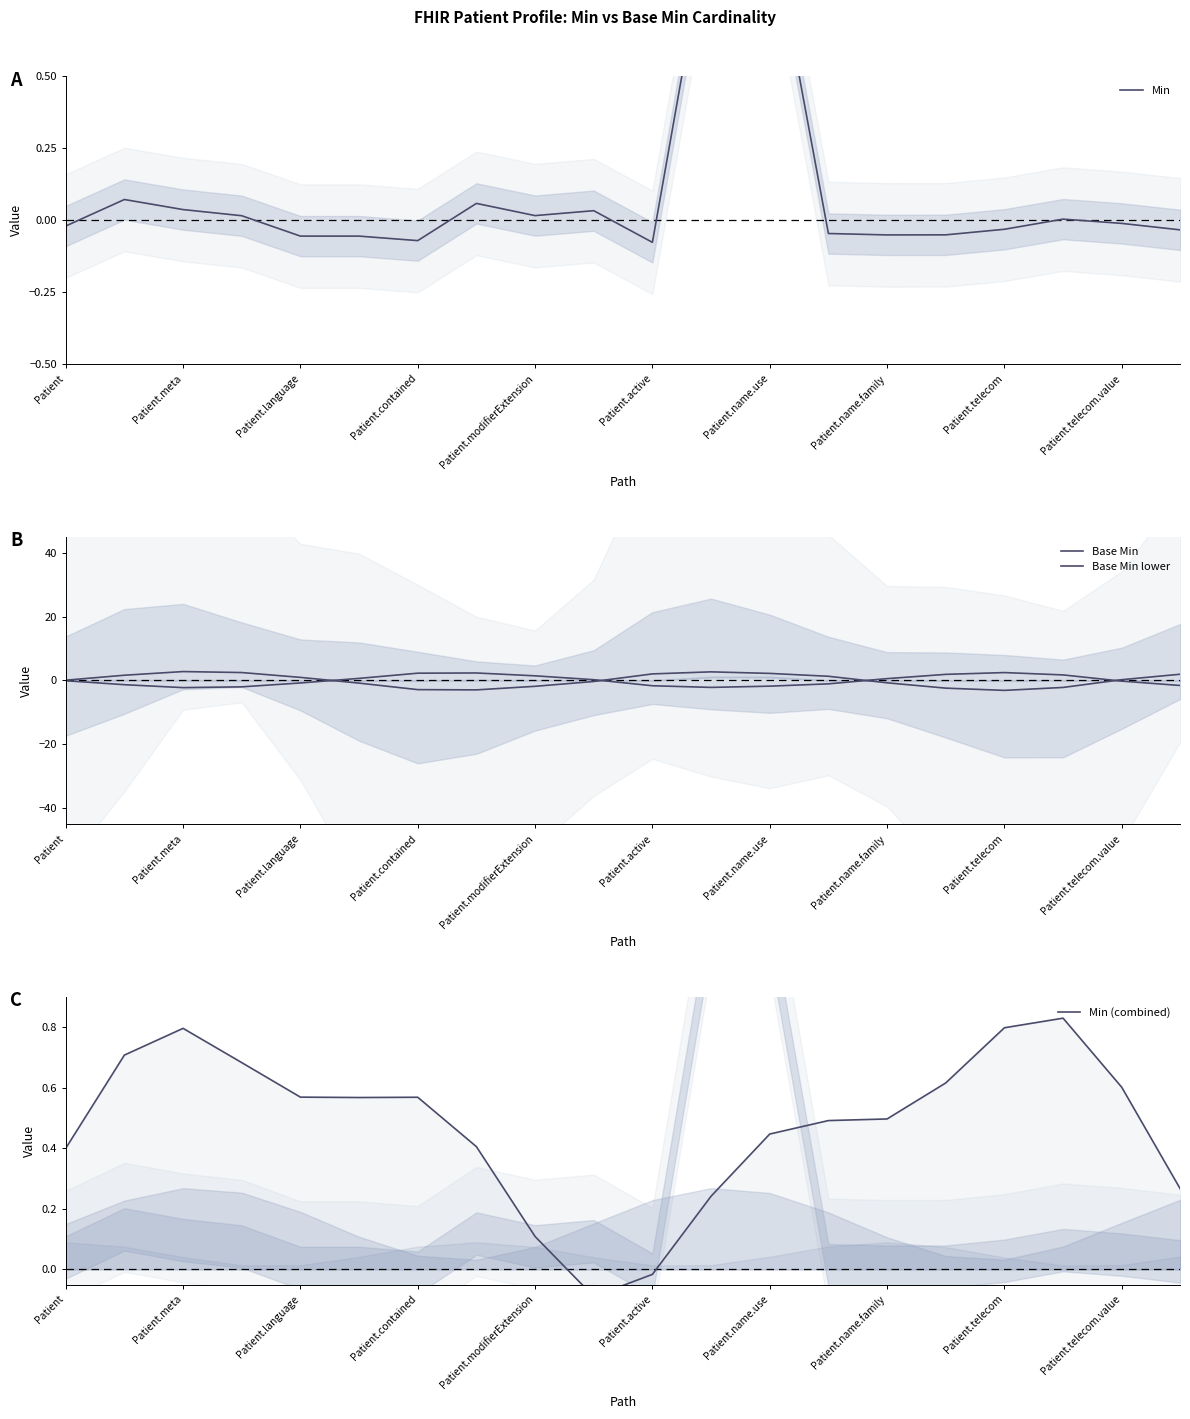

List the labels in order of Min value, largest first.

11, 12, Patient.meta, Patient.name.family, Patient.language, Patient.telecom.value, Patient.telecom, Patient.contained, 17, 18, Patient, 16, 19, 13, 15, 14, Patient.modifierExtension, Patient.active, Patient.name.use, 10